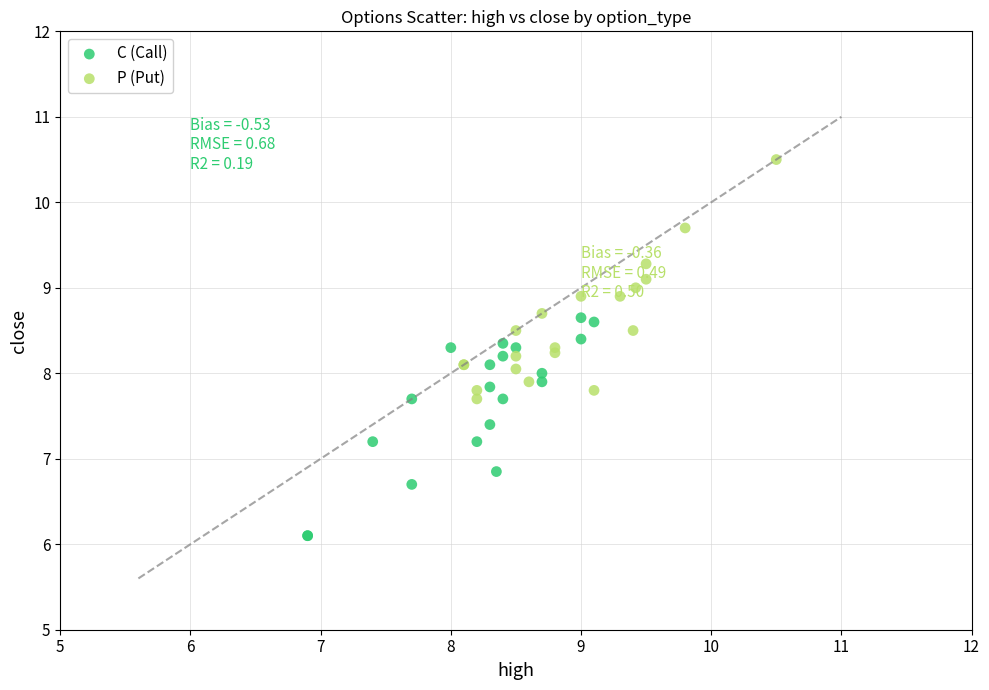

Which series contains the highest Y value?

P (Put)